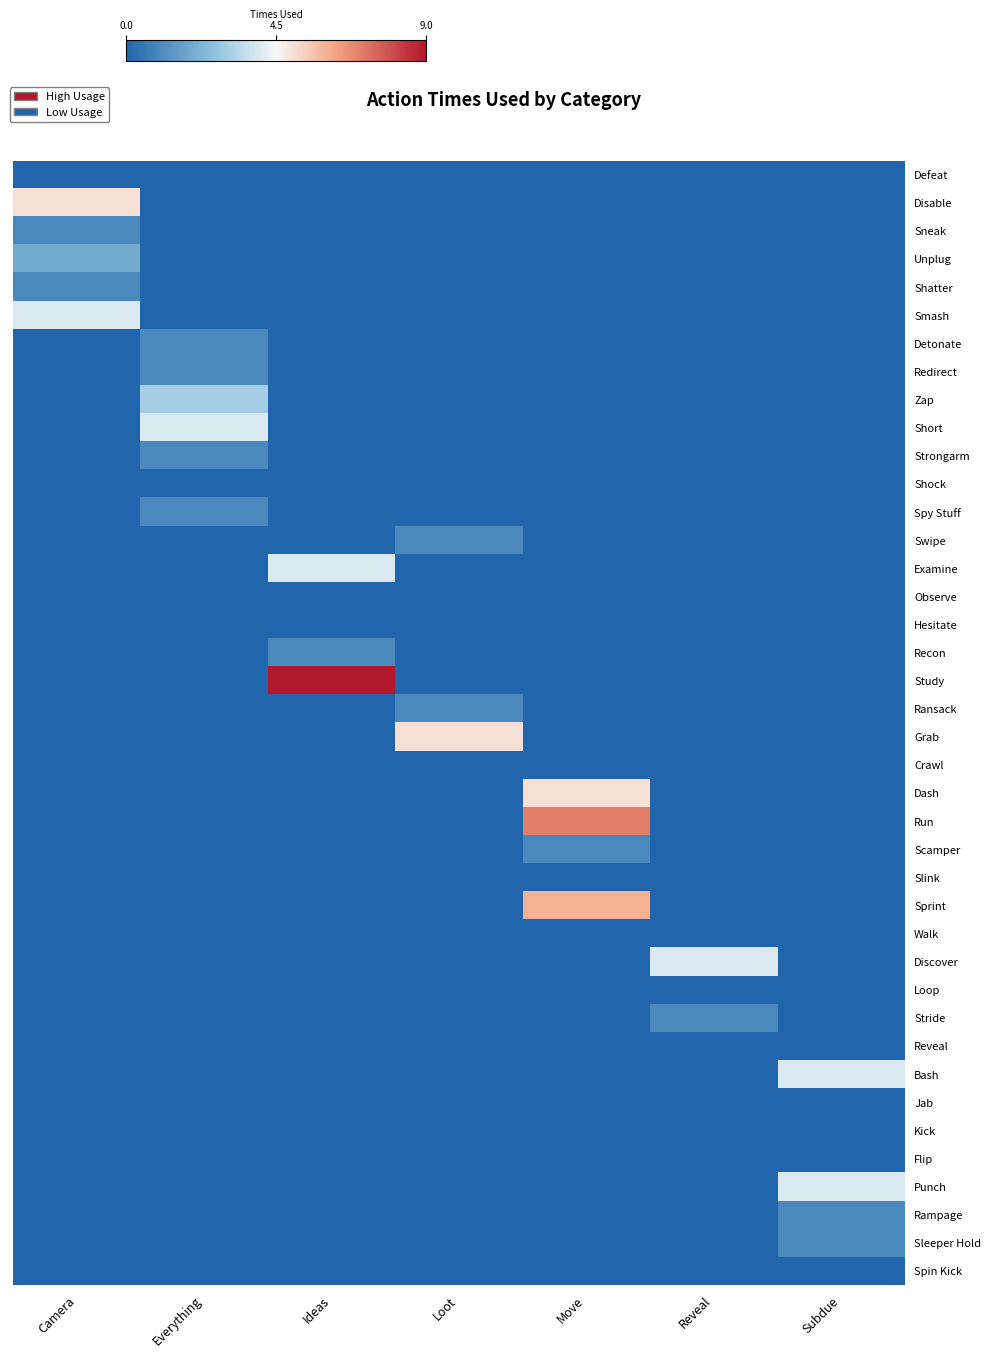

How many distinct data groups are displayed?

40